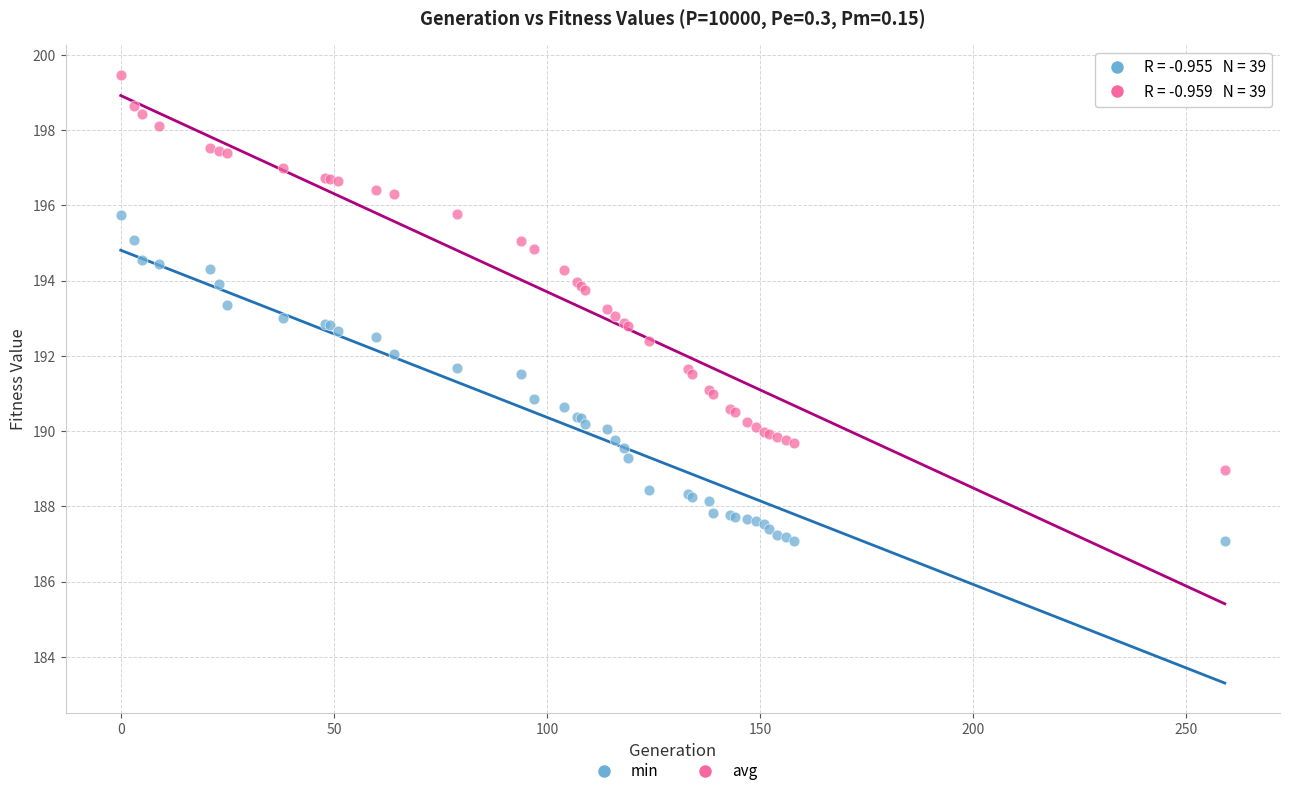

What are all the series names shown in the legend?

min, avg